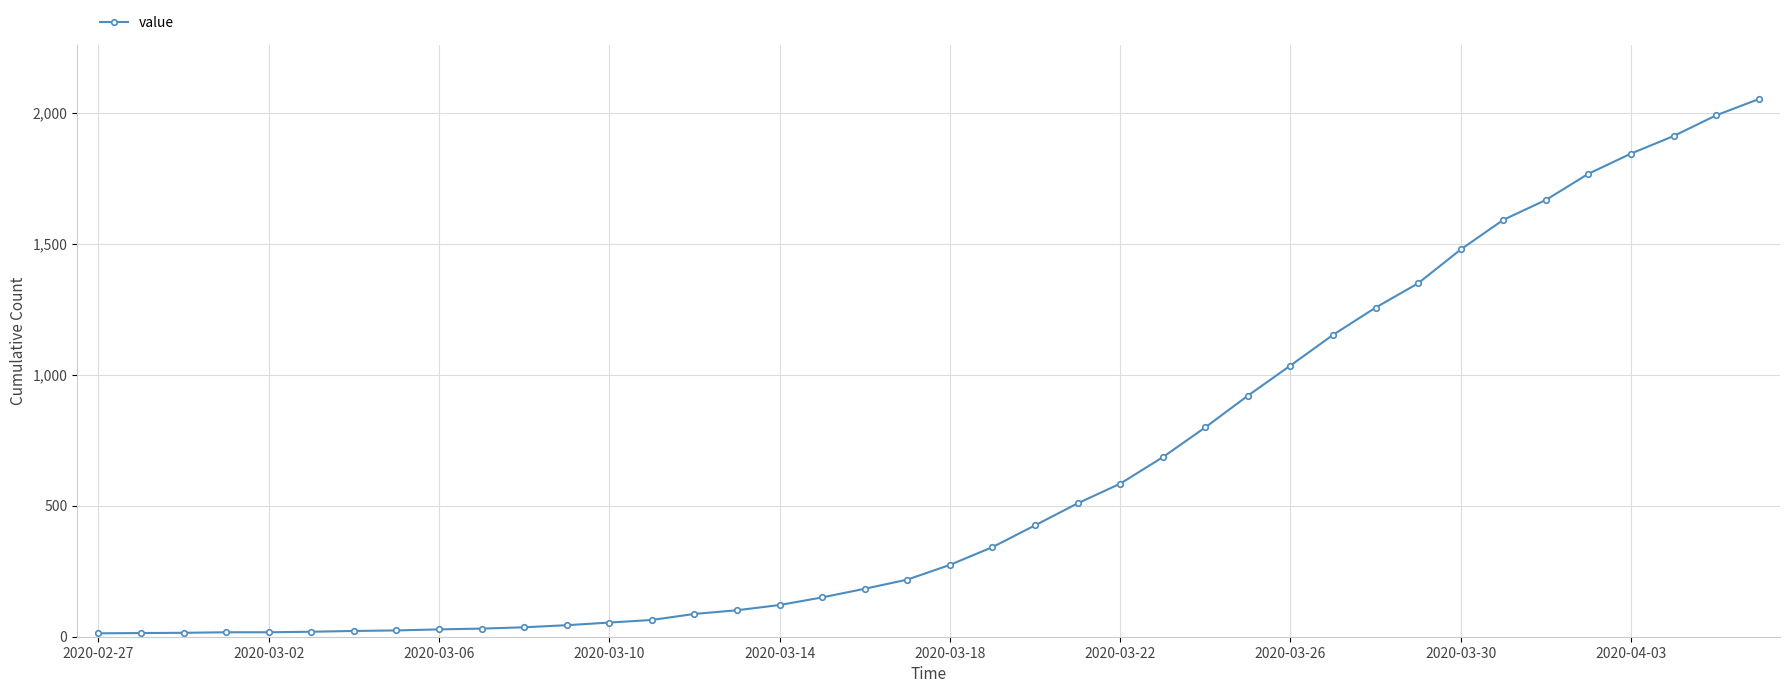

What is the minimum value shown in the chart?

13